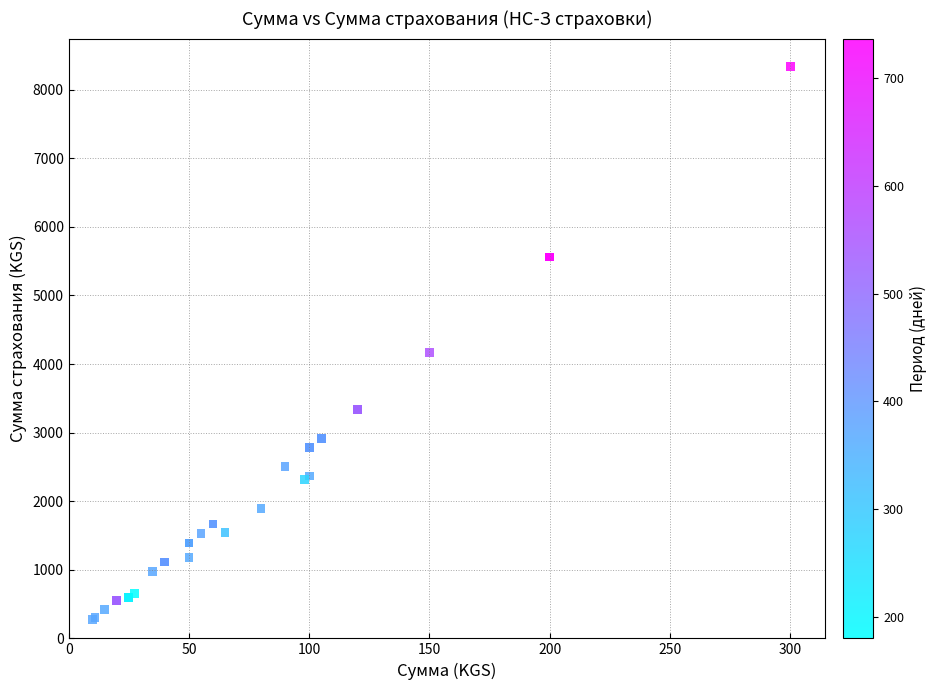

What Y value in the scatter plot is closest to 4310?

4171.5